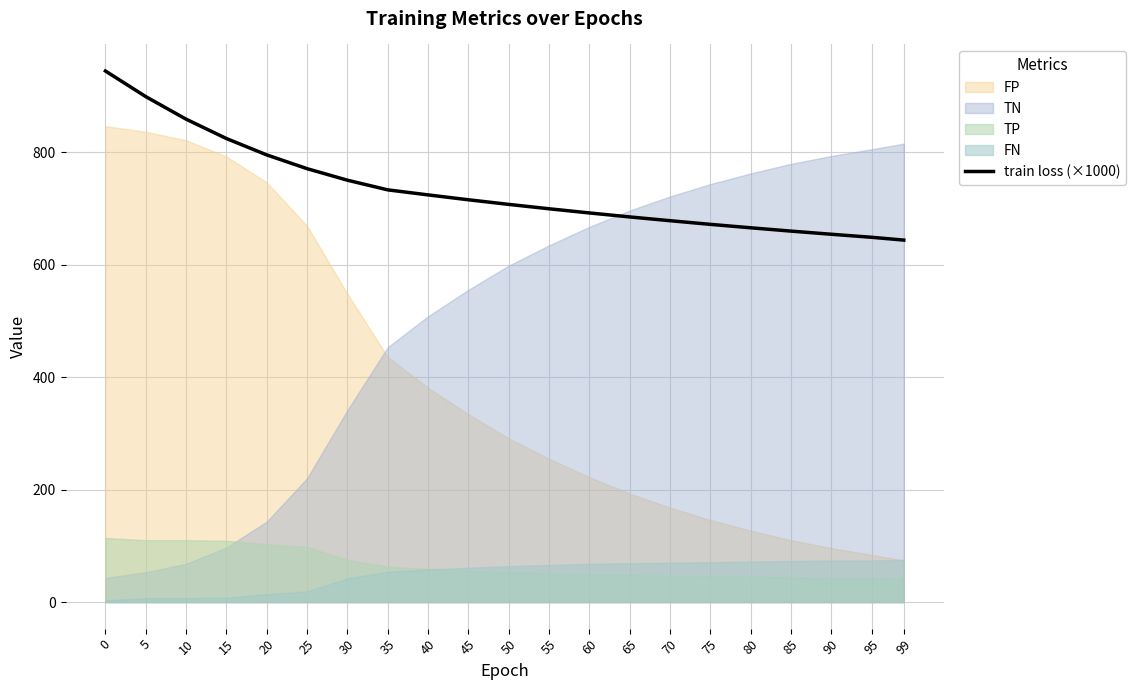

What is the greatest value displayed?

944.1